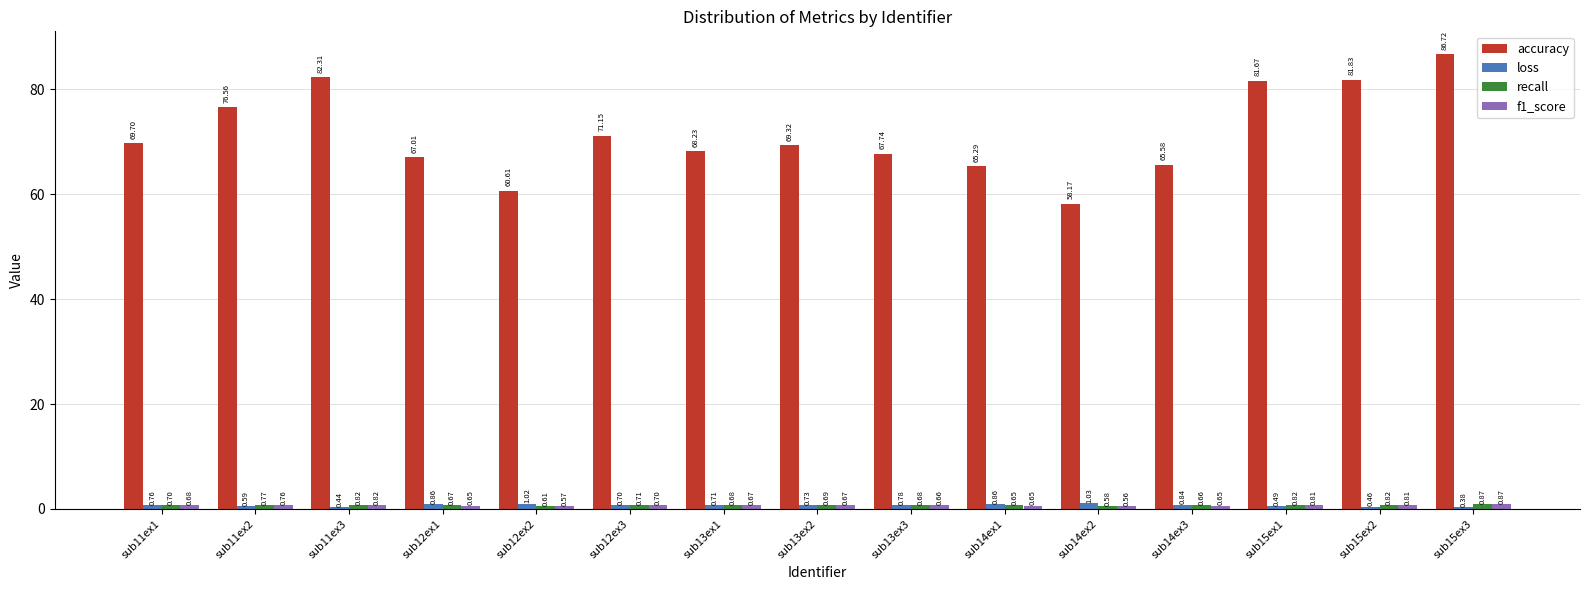

At which label does loss reach its peak?

sub14ex2